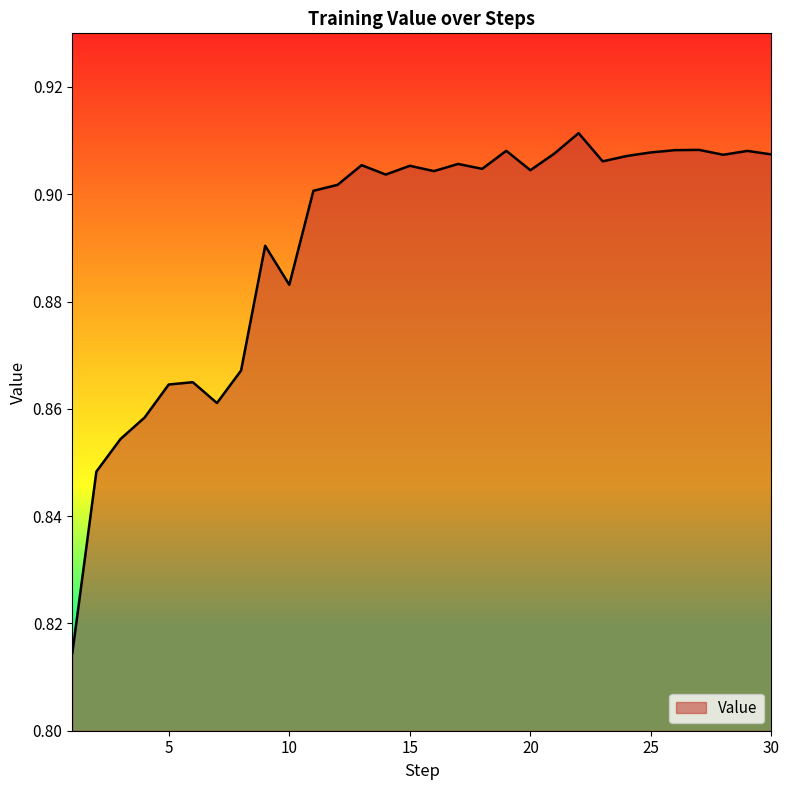

How many points are higher than both their immediate neighbors (excluding endpoints)?

9